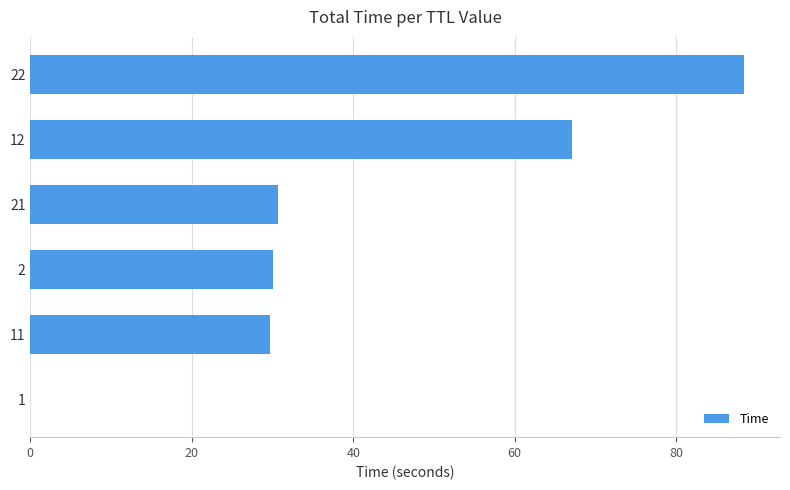

Approximately how many times larger is the value at 2 compared to 22?

0.3